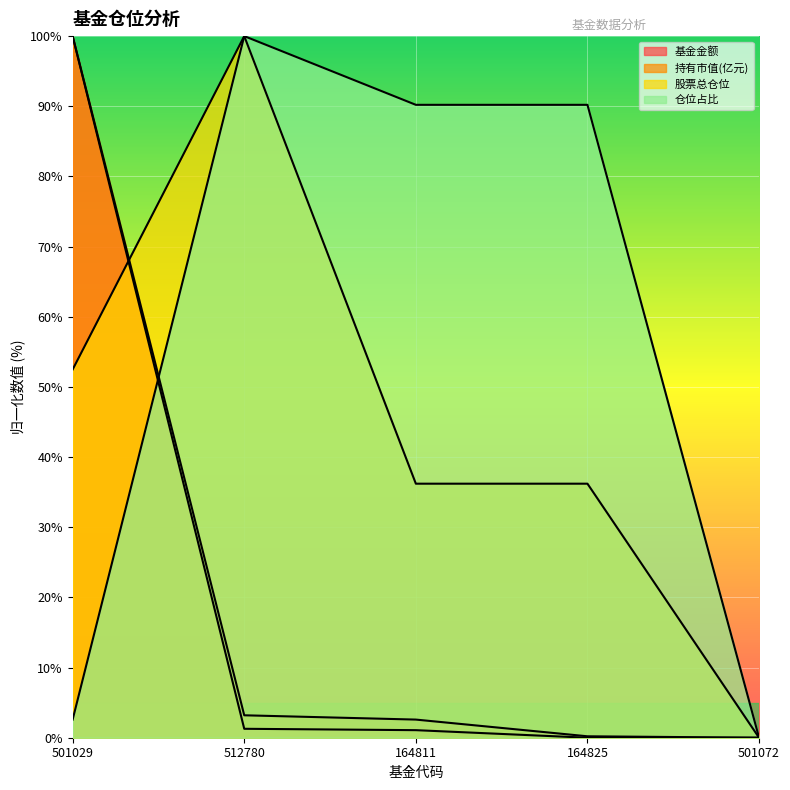

What is the maximum value shown in the chart?

100.0